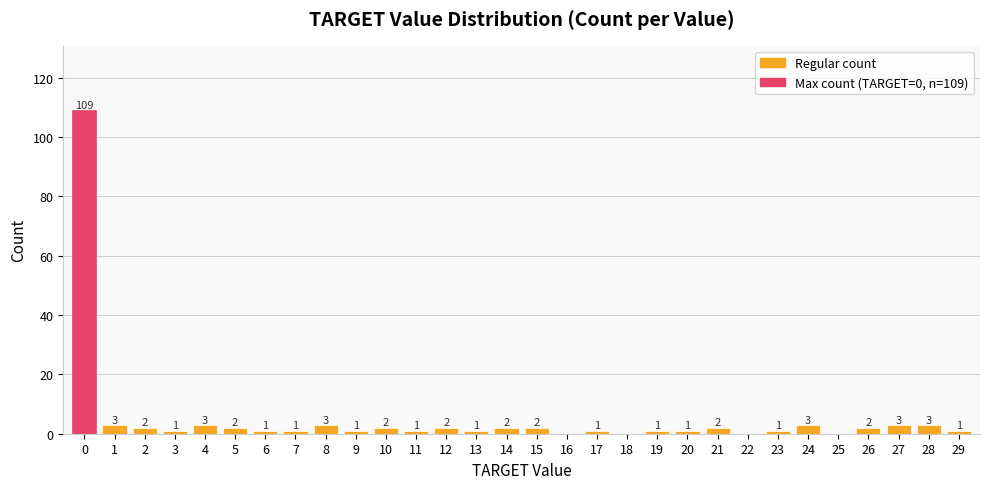

How many distinct data groups are displayed?

1